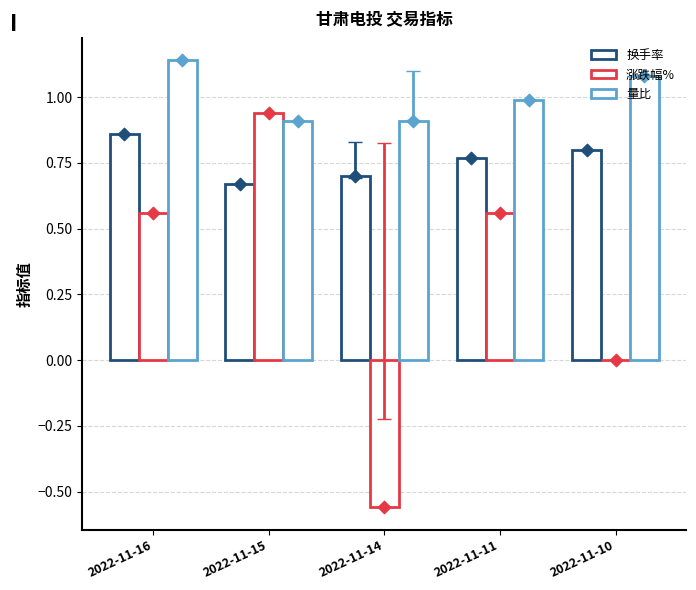

Which series contains the highest Y value?

量比